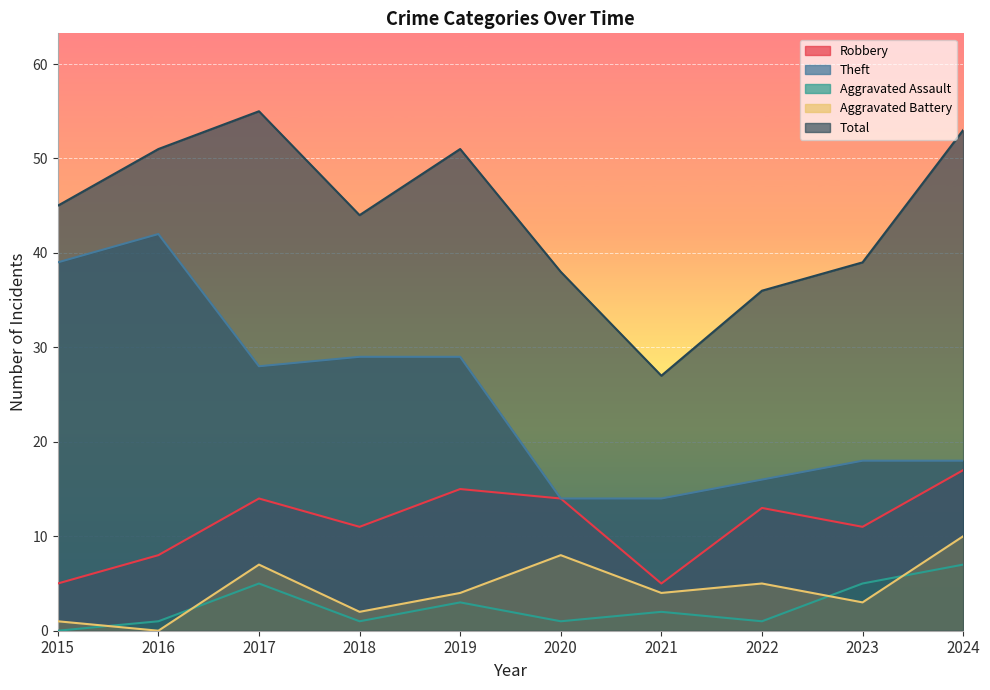

Which series changed the most between 2021 and 2022?

Total